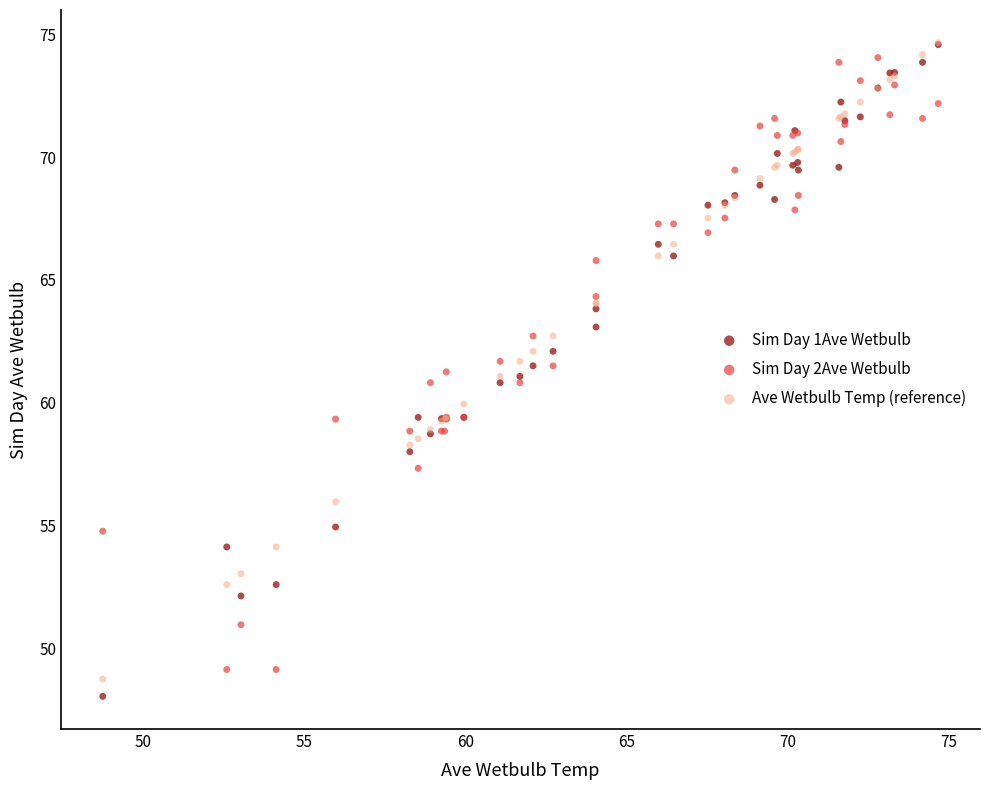

What are all the series names shown in the legend?

Sim Day 1Ave Wetbulb, Sim Day 2Ave Wetbulb, Ave Wetbulb Temp (reference)